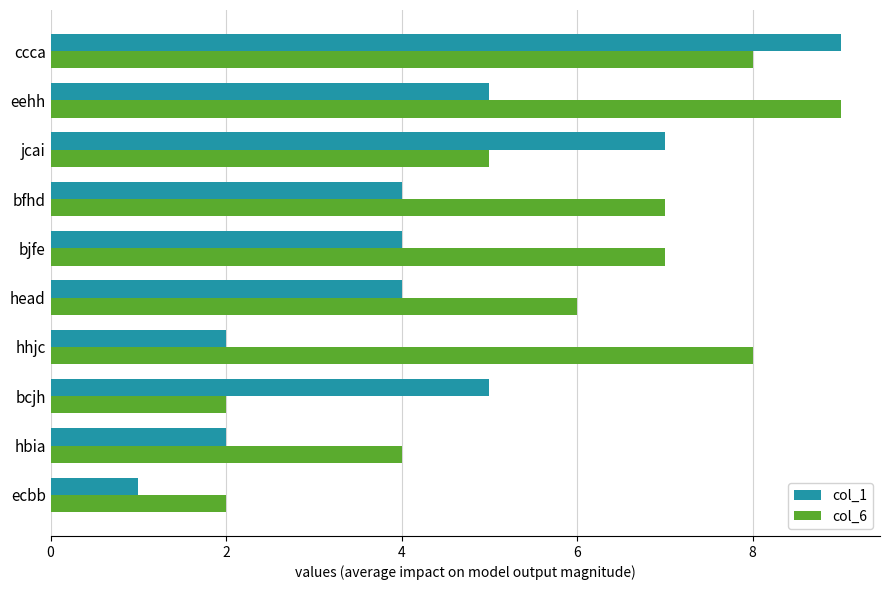

Which series has the widest spread of values?

col_1